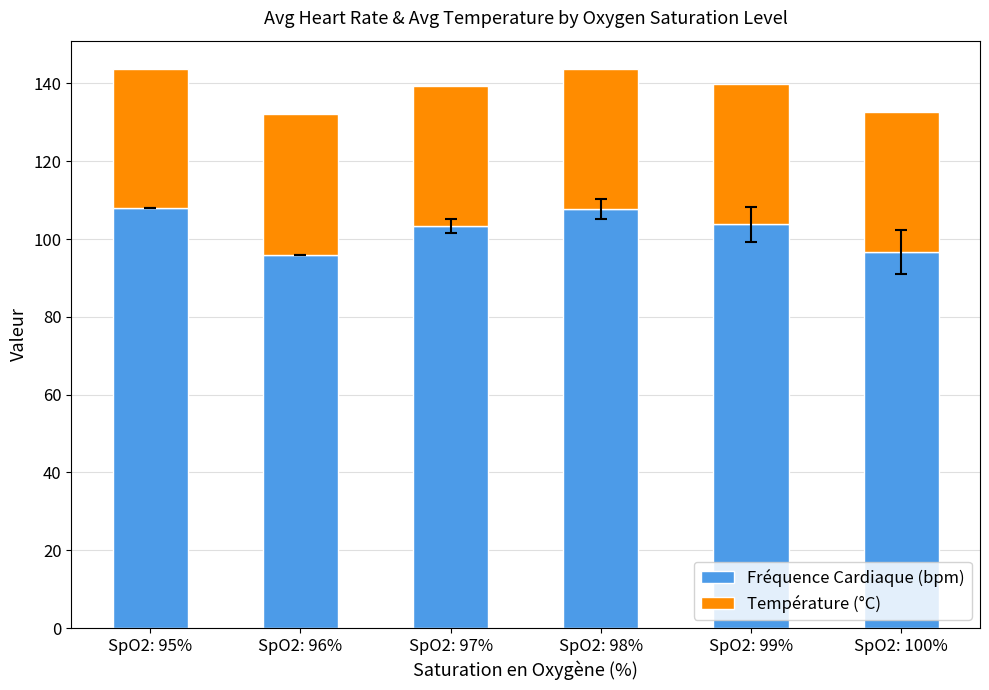

The value of Fréquence Cardiaque (bpm) at SpO2: 96% is 96.0. True or false?

True